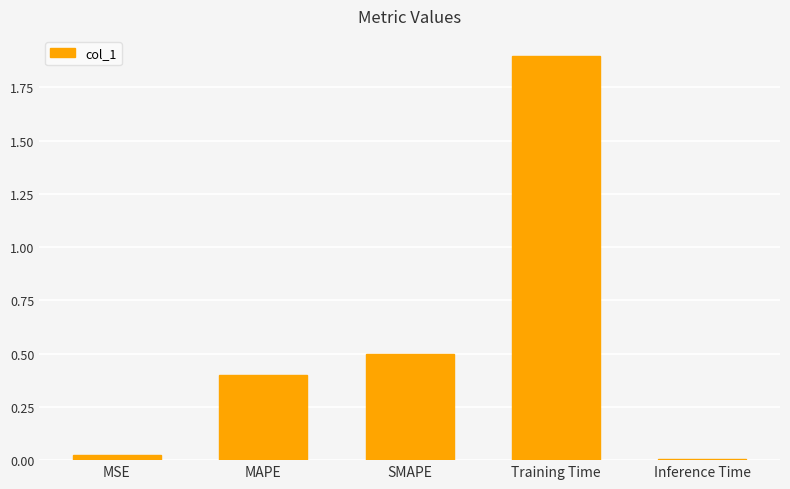

What is the label of the 1st bar from the right?

Inference Time